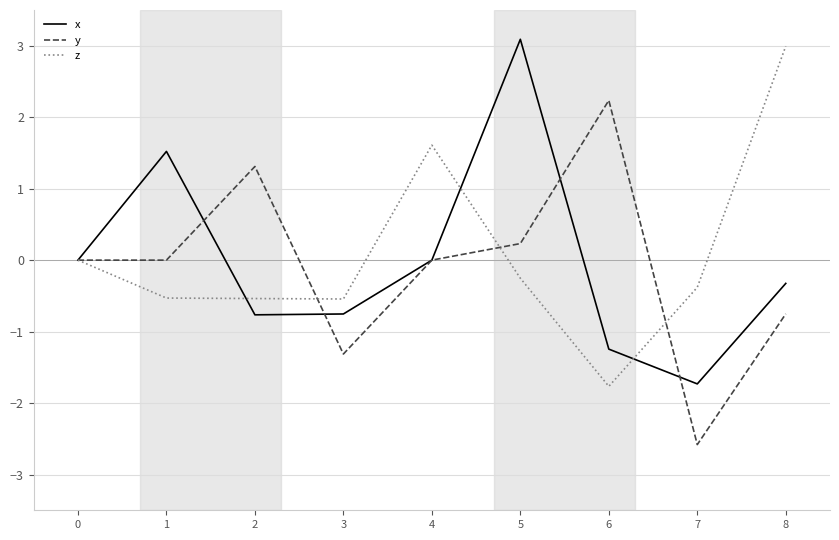

What is the maximum value shown in the chart?

3.1